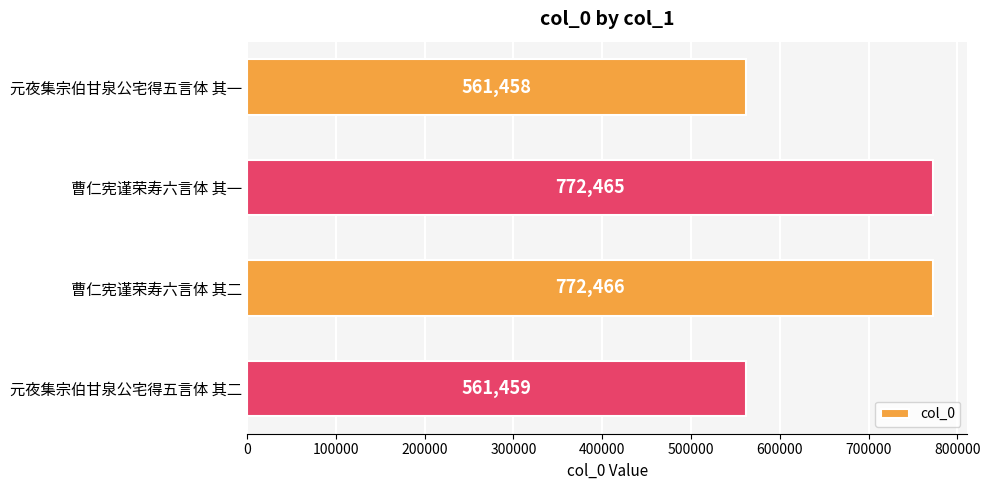

Reading top to bottom, transcribe all the data shown in this chart.

561458	772465	772466	561459